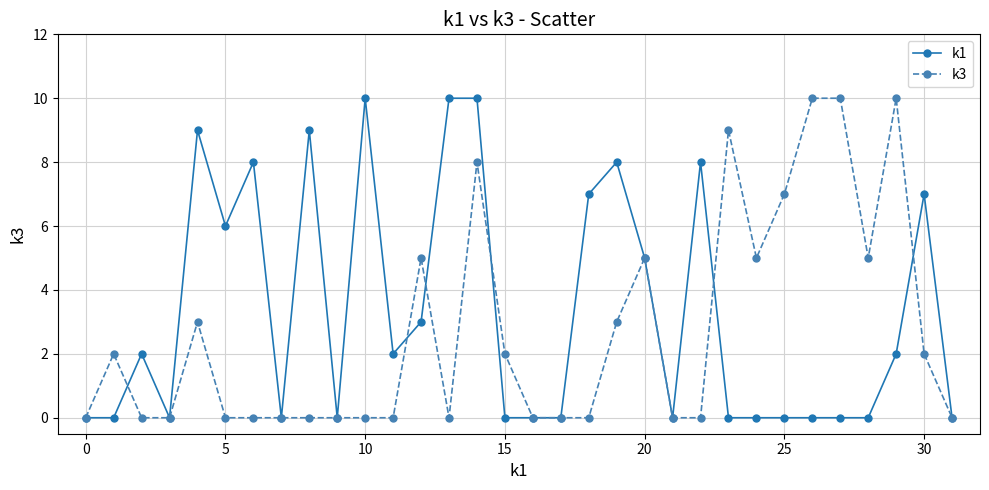

True or false: k1 has more than 1 interior local peaks.

True